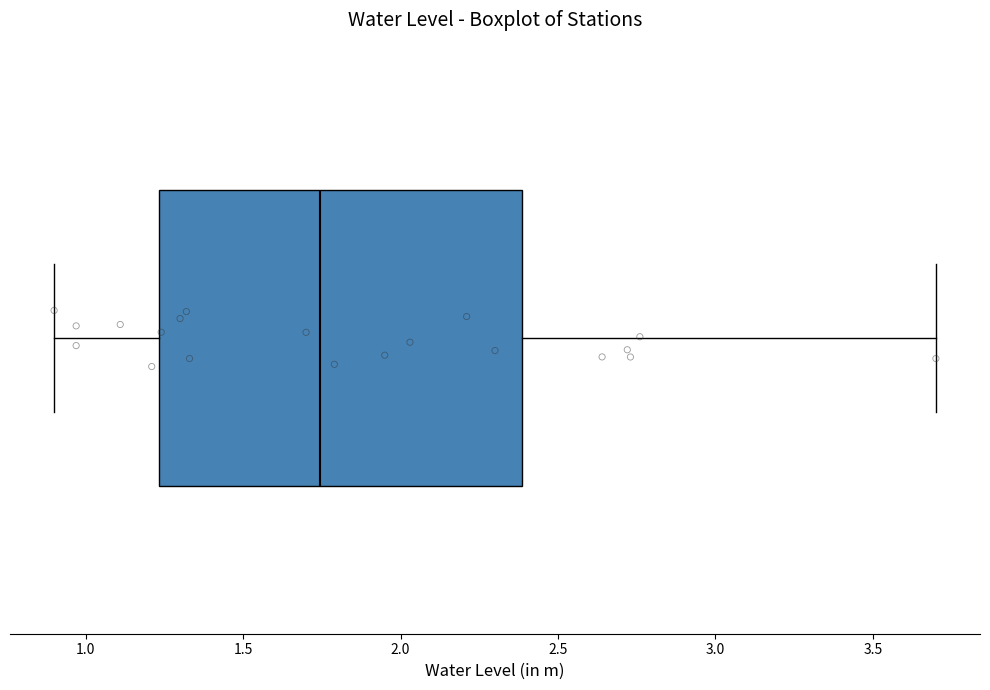

Where does the median line of the box sit on the x-axis? The values are not printed on the chart, so give them approximately, as read against the axis.

1.75